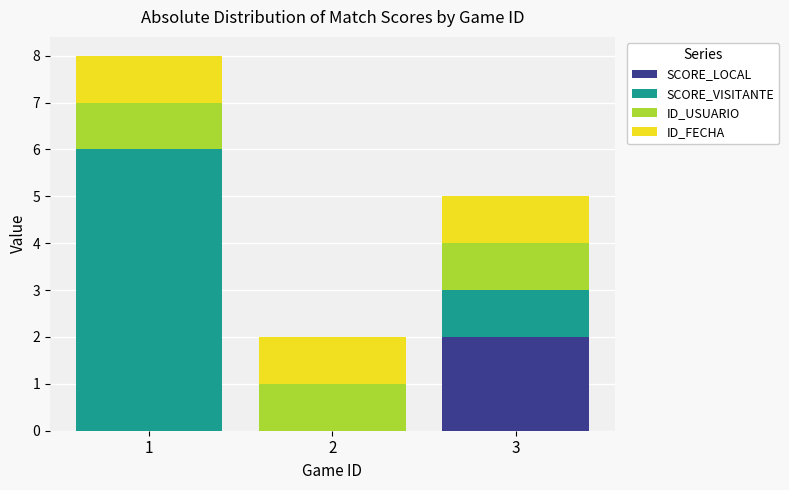

True or false: SCORE_LOCAL has a value of 1 at 1.

False